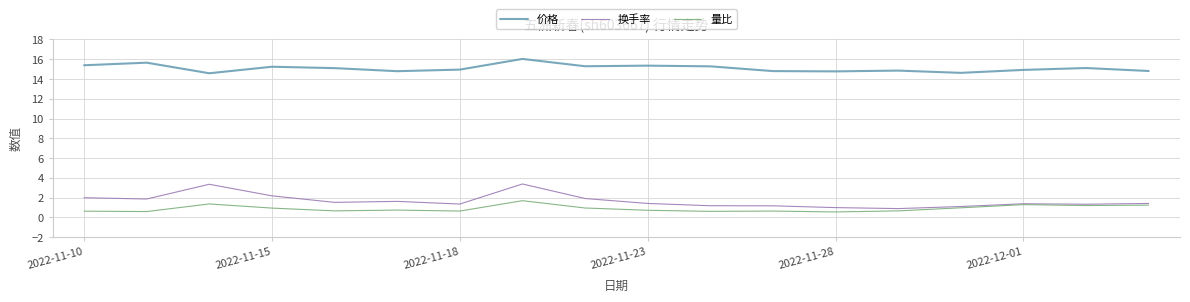

What is the maximum value shown in the chart?

16.0